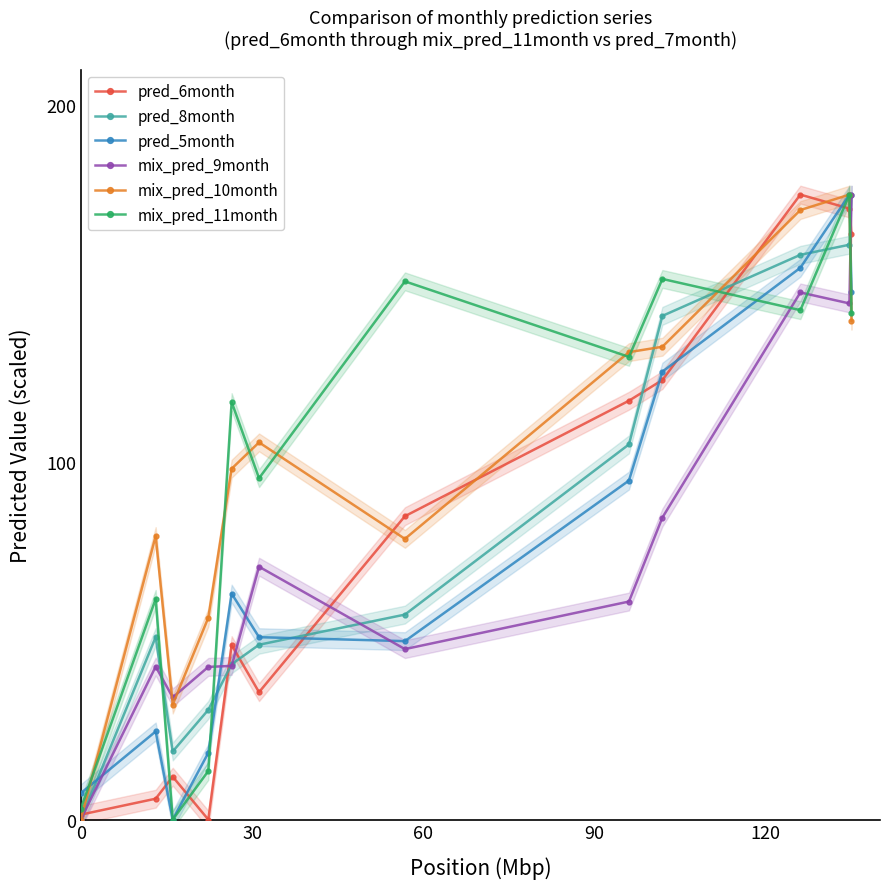

Between 90 and 5, which series saw the biggest shift?

mix_pred_11month